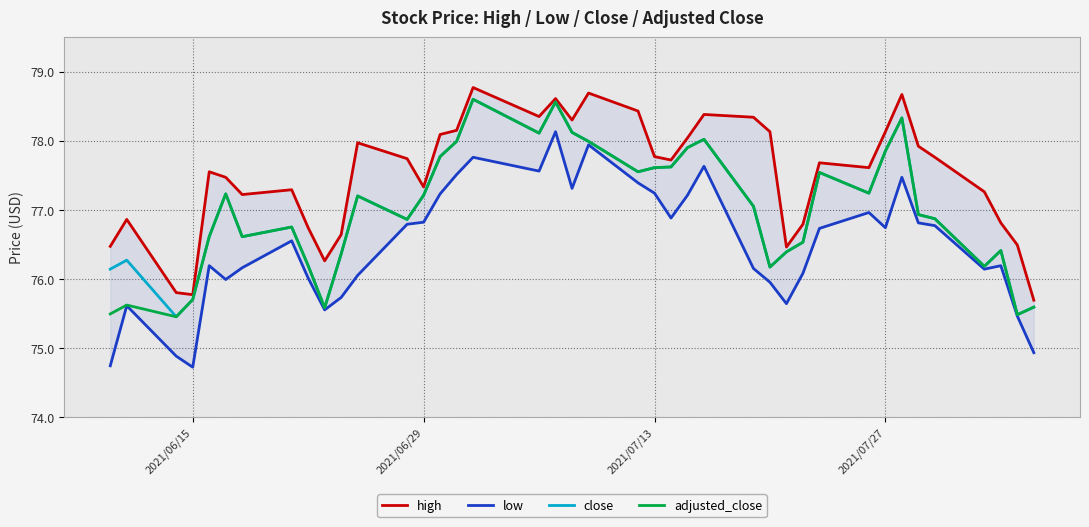

The value of close at 2021/06/15 is 46.5. True or false?

False